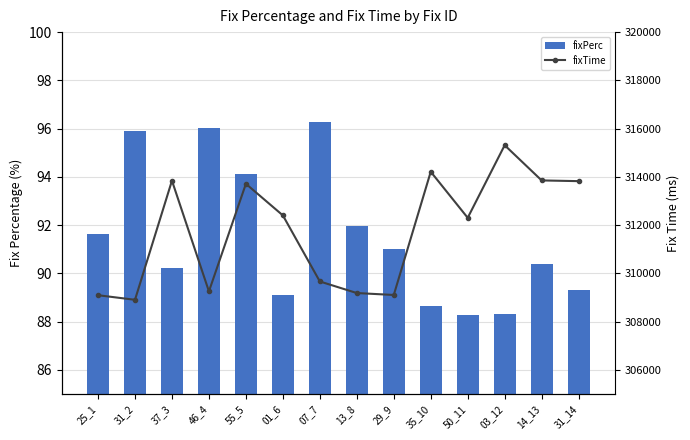

What is the difference between the second highest and second lowest values in the fixTime series?

5120.0